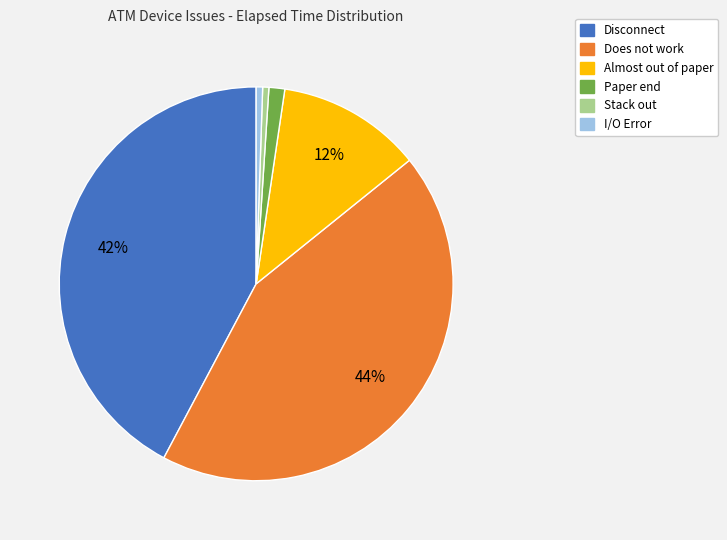

To the nearest percent, what is the average slice percentage?

17%